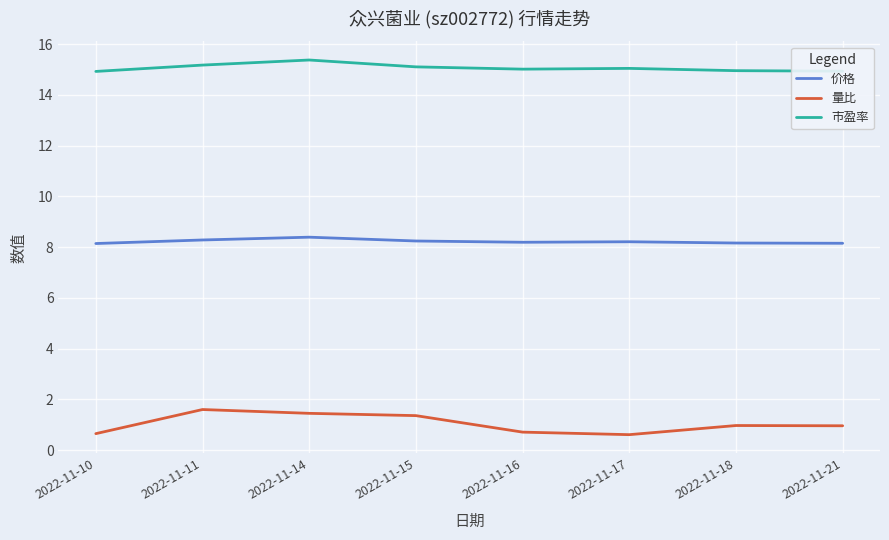

How many lines are shown in the chart?

3